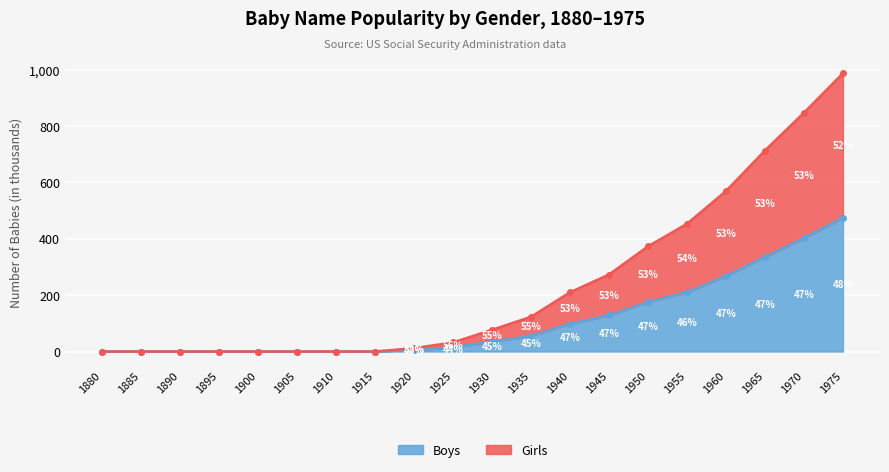

Rank the categories by Girls value from lowest to highest.

1880, 1885, 1890, 1895, 1900, 1905, 1910, 1915, 1920, 1925, 1930, 1935, 1940, 1945, 1950, 1955, 1960, 1965, 1970, 1975